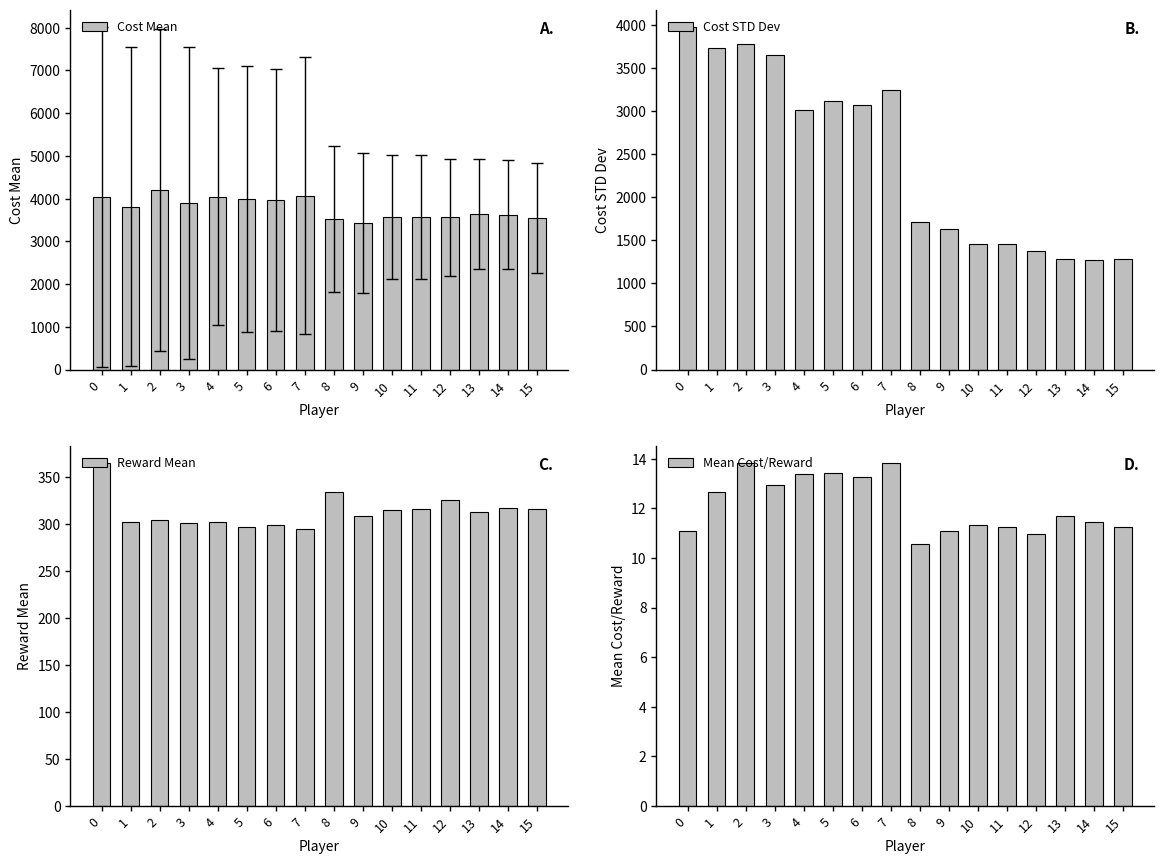

What is the value of the Reward Mean bar at the 6th from the left?

297.0